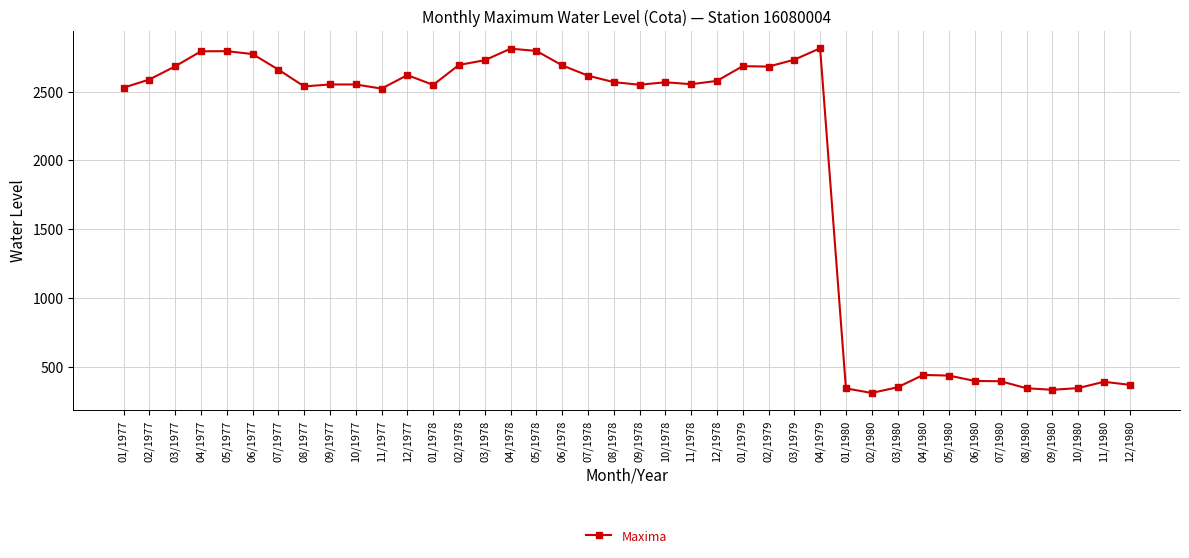

Count the number of categories in the chart.

40